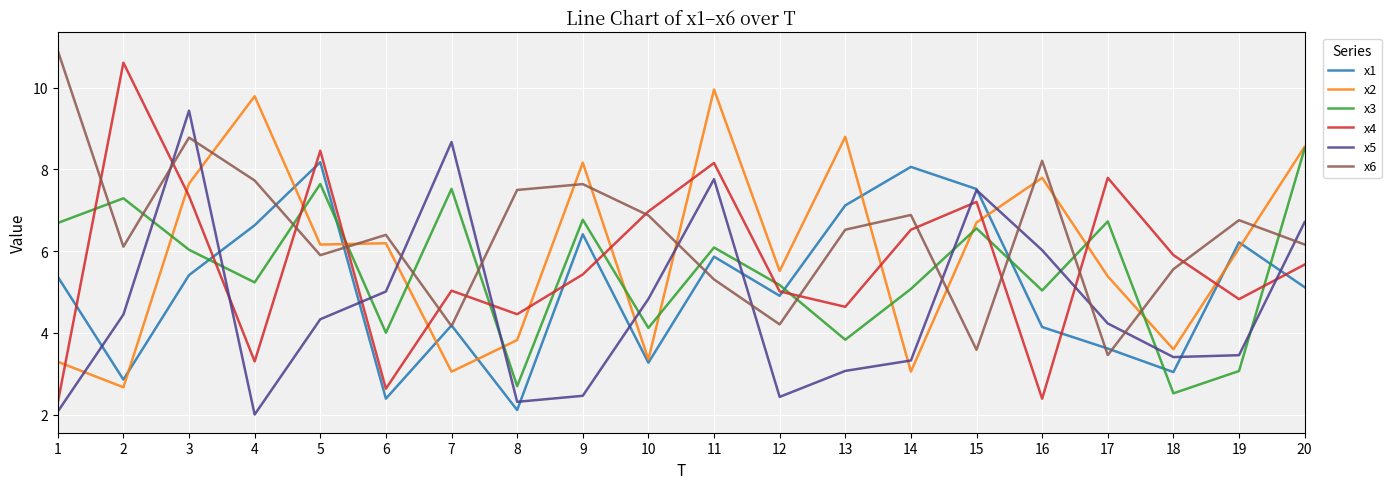

Where does the x4 series first go above 5?

2